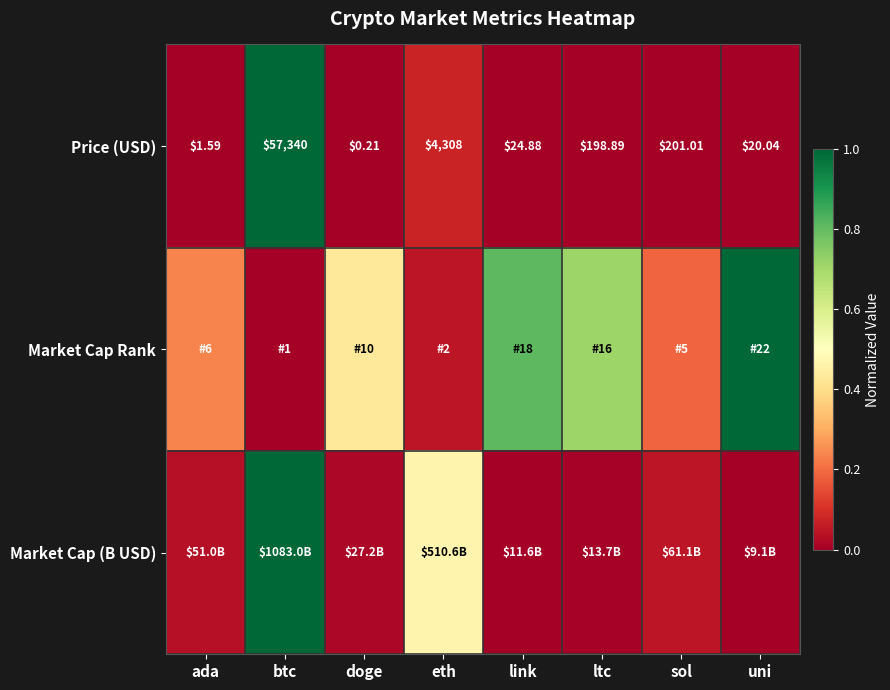

At which label does Price (USD) reach its peak?

btc